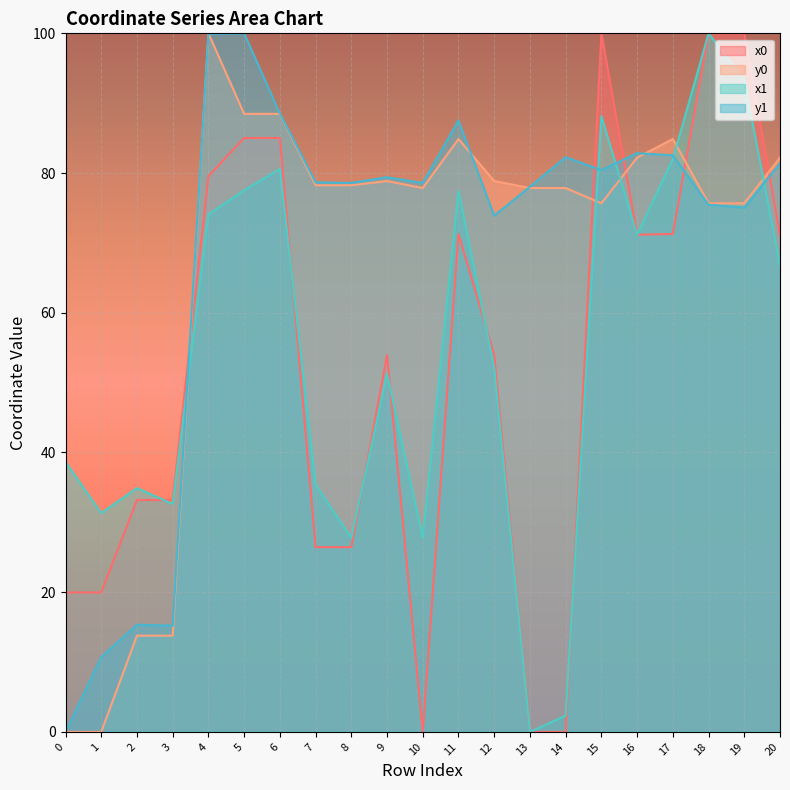

Which has a higher value, 6 or 17?

6